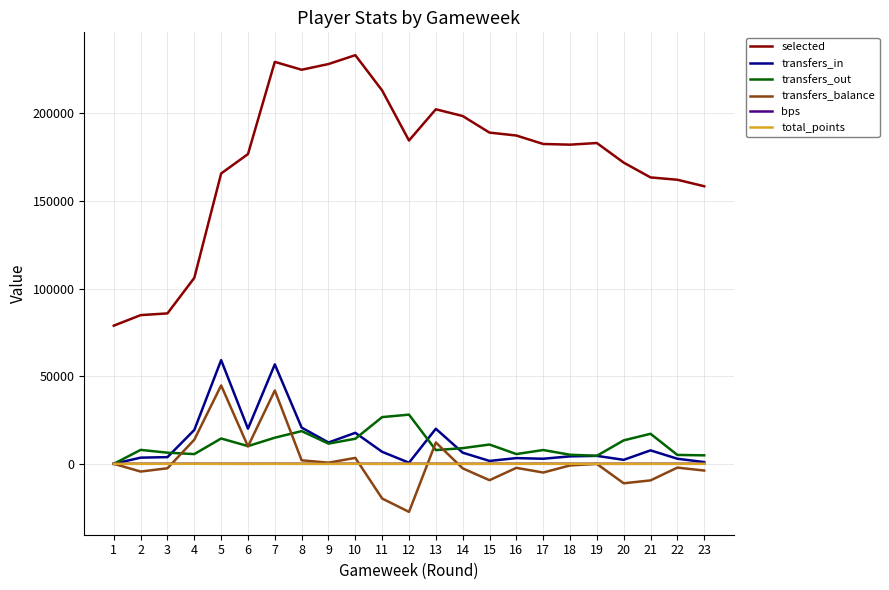

True or false: selected and transfers_balance cross at least once.

False